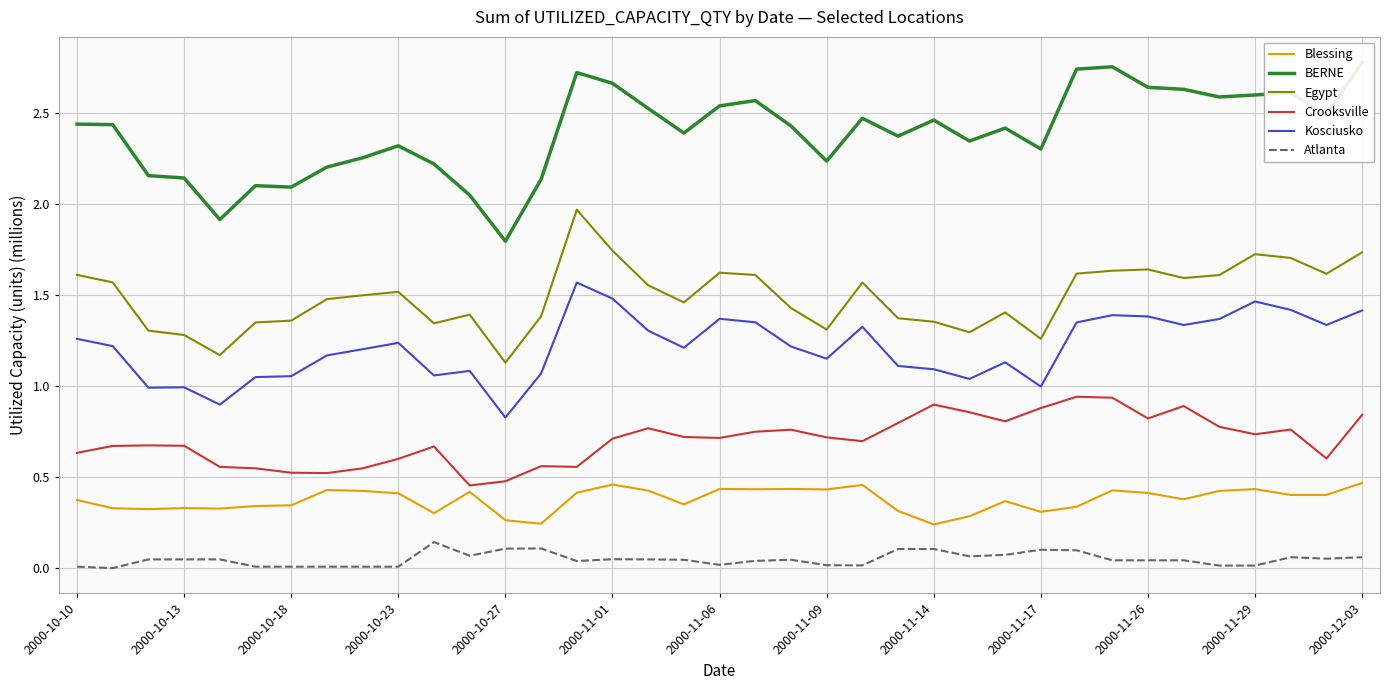

How many Crooksville values are between 0 and 1?

37